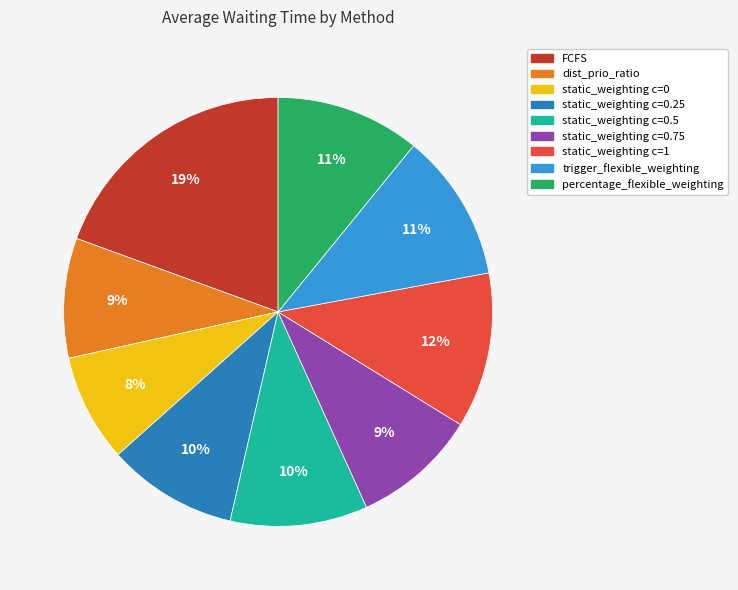

To the nearest percent, what is the difference between the largest and smallest slice percentages?

11%